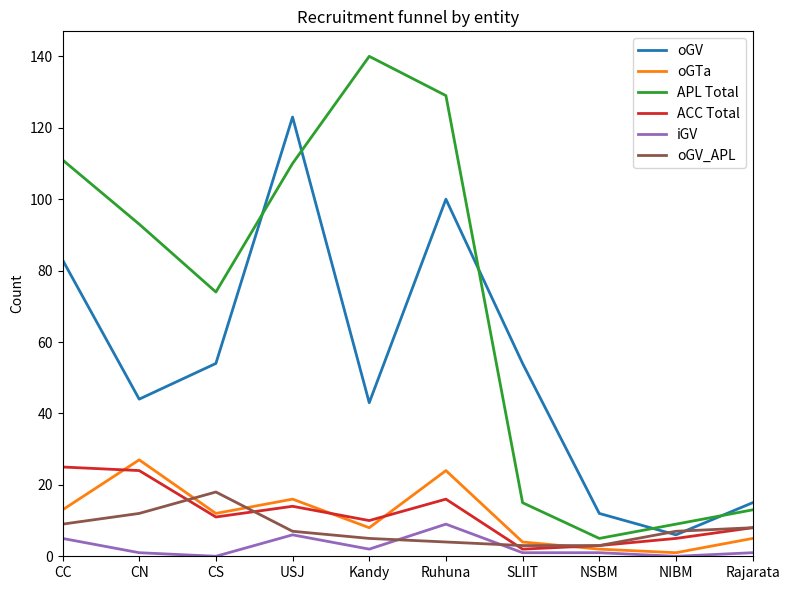

Which series changed the most between CN and Ruhuna?

oGV